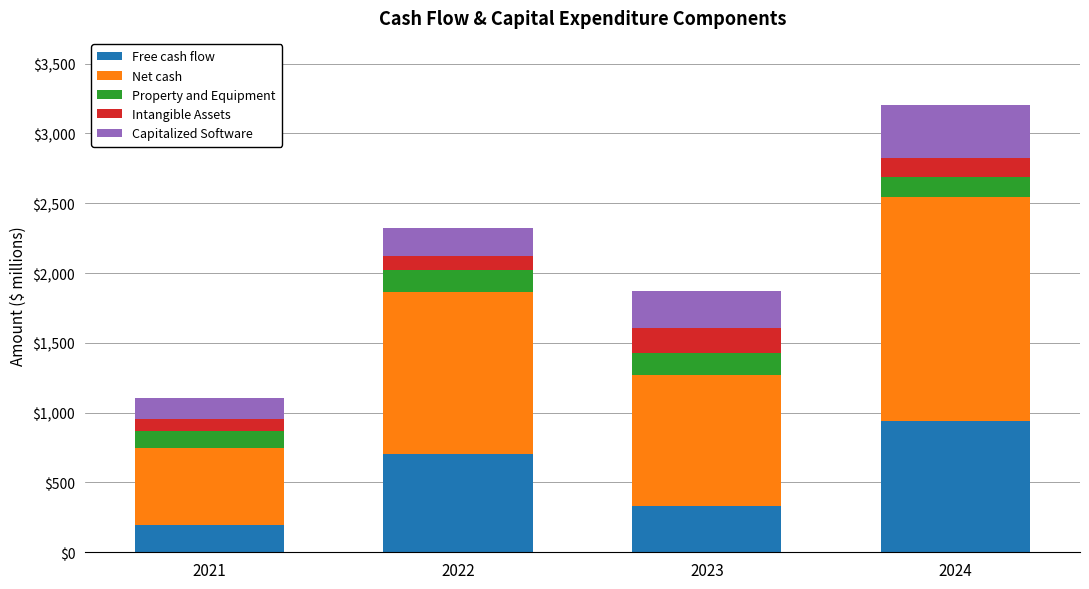

At which category is the sum across all series the highest?

2024